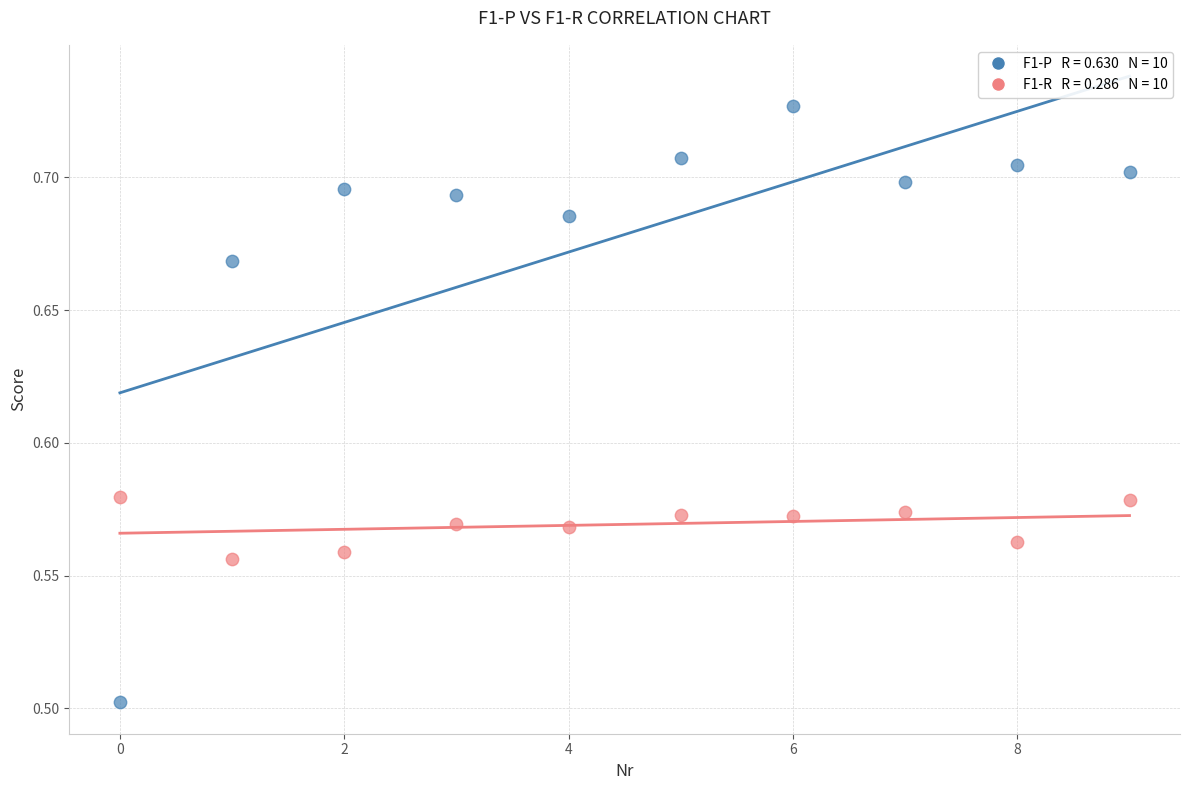

Across all series, what Y value is closest to 0?

0.5